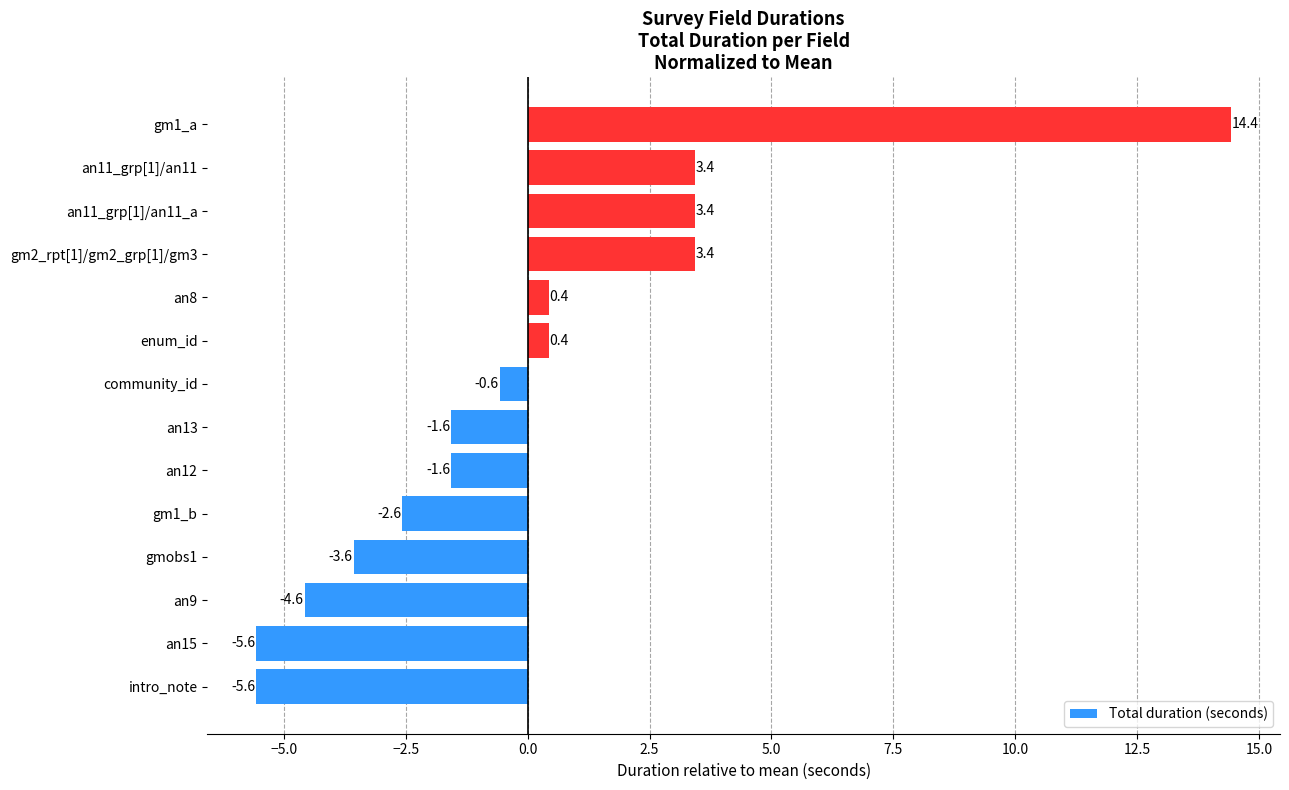

Reading bottom to top, list all the values displayed in this chart.

intro_note=-5.6	an15=-5.6	an9=-4.6	gmobs1=-3.6	gm1_b=-2.6	an12=-1.6	an13=-1.6	community_id=-0.6	enum_id=0.4	an8=0.4	gm2_rpt[1]/gm2_grp[1]/gm3=3.4	an11_grp[1]/an11_a=3.4	an11_grp[1]/an11=3.4	gm1_a=14.4